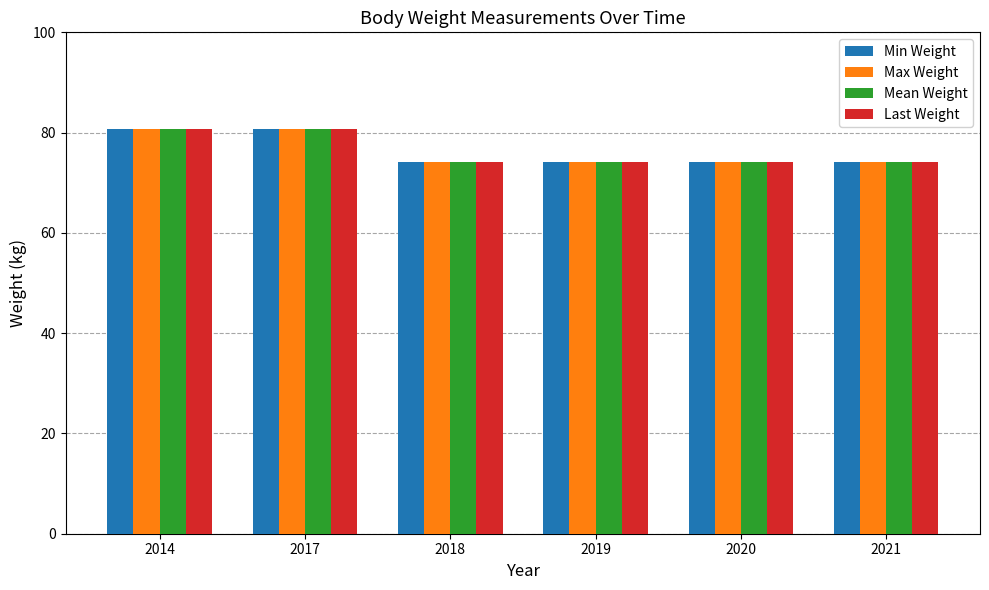

Reading left to right, what are all the values shown in this chart?

Min Weight: 2014=80.7	2017=80.7	2018=74.1	2019=74.1	2020=74.1	2021=74.1
Max Weight: 2014=80.7	2017=80.7	2018=74.1	2019=74.1	2020=74.1	2021=74.1
Mean Weight: 2014=80.7	2017=80.7	2018=74.1	2019=74.1	2020=74.1	2021=74.1
Last Weight: 2014=80.7	2017=80.7	2018=74.1	2019=74.1	2020=74.1	2021=74.1